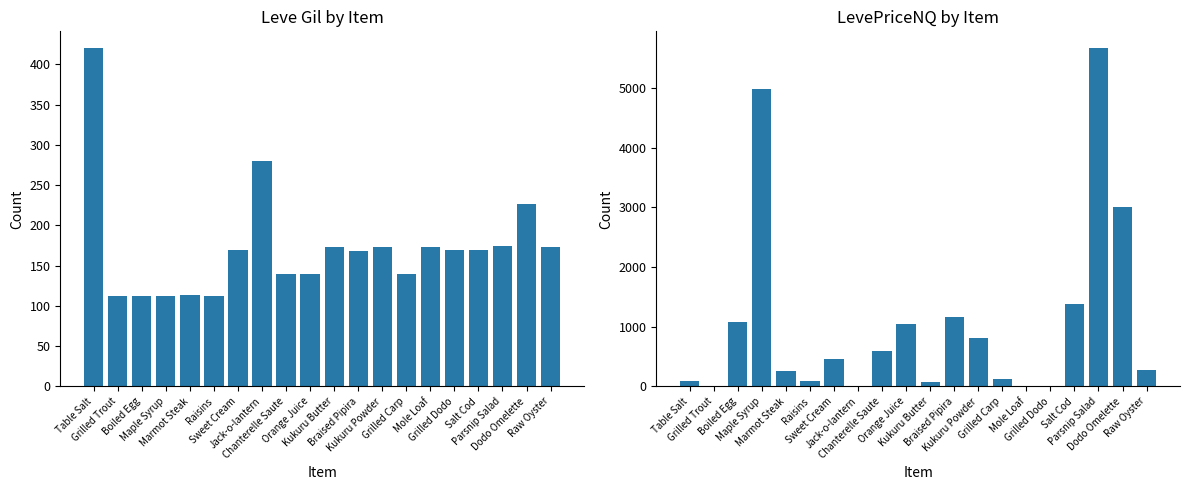

How many bars are there in total?

40